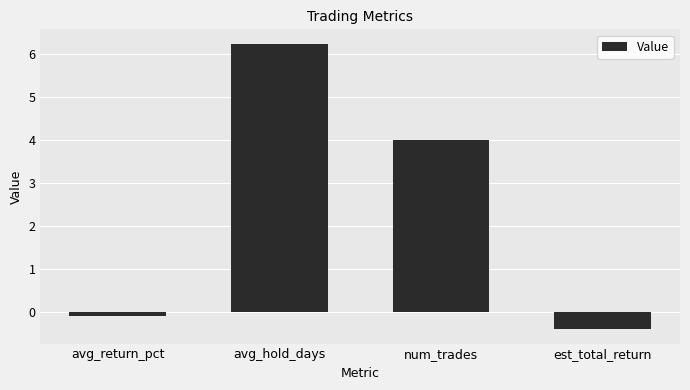

What value does the data have at est_total_return?

-0.4